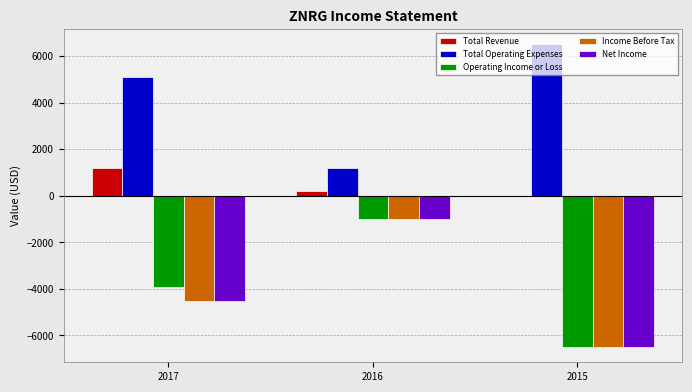

At which label does Total Revenue first exceed 200?

2017